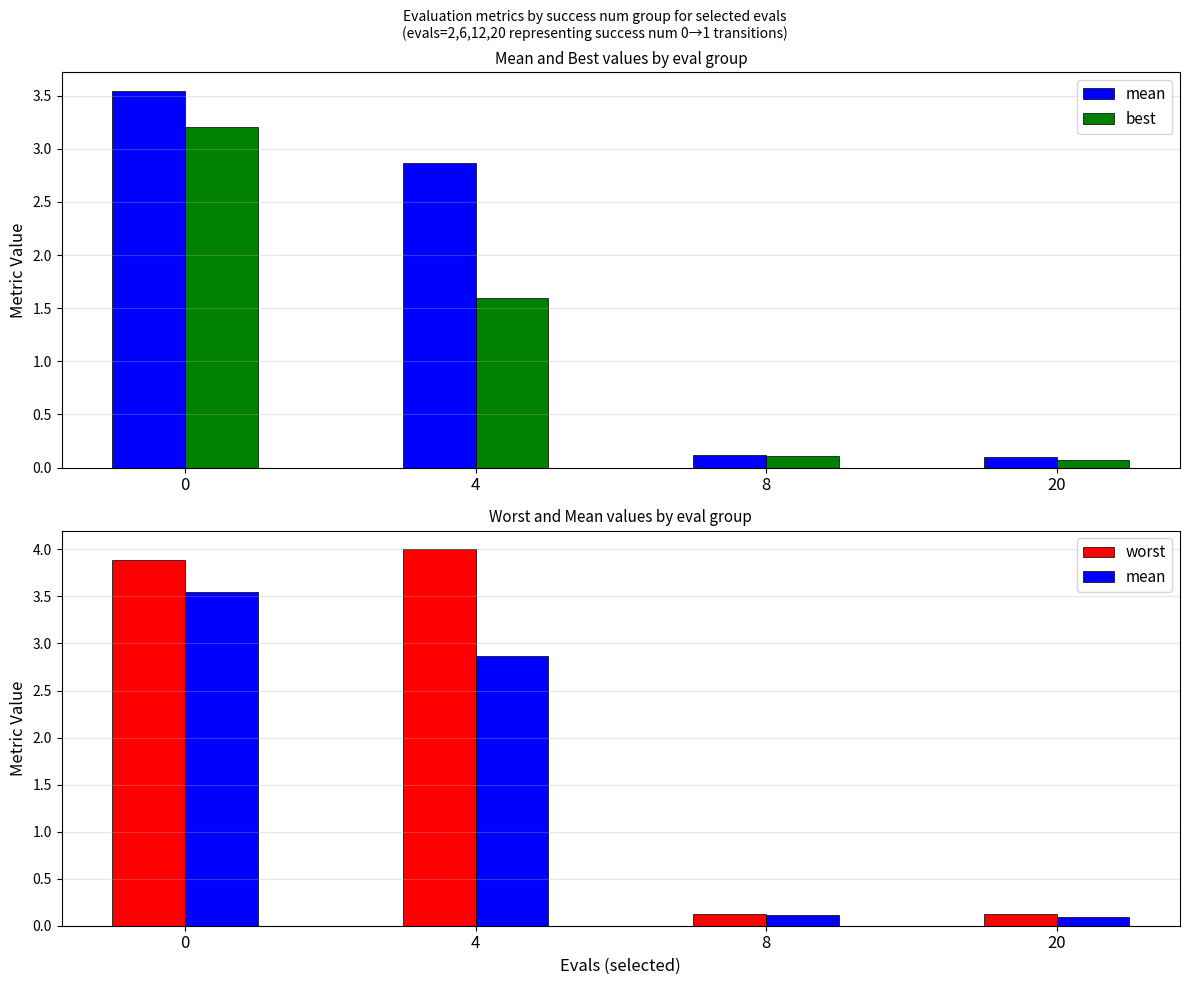

Is the value of best at 4 greater than the value of worst at 0?

No